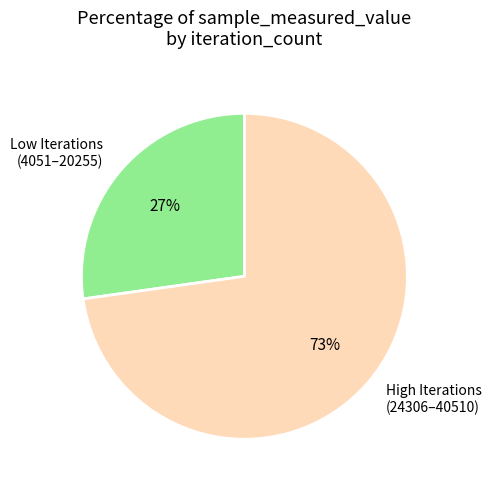

What is the ratio of the value at High Iterations (24306–40510) to the value at Low Iterations (4051–20255)?

2.7